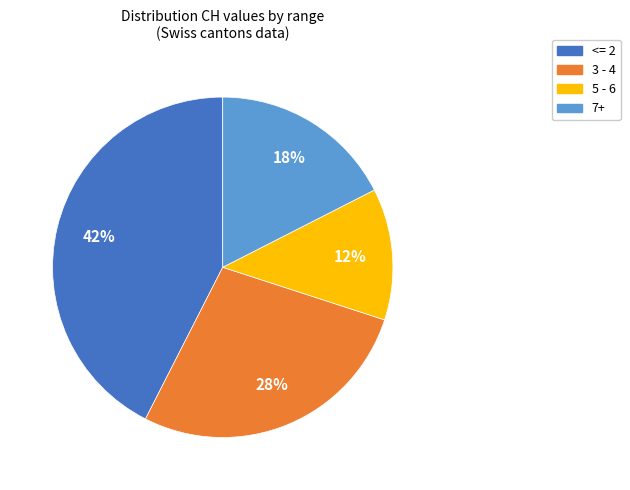

How many slices are in this pie chart?

4